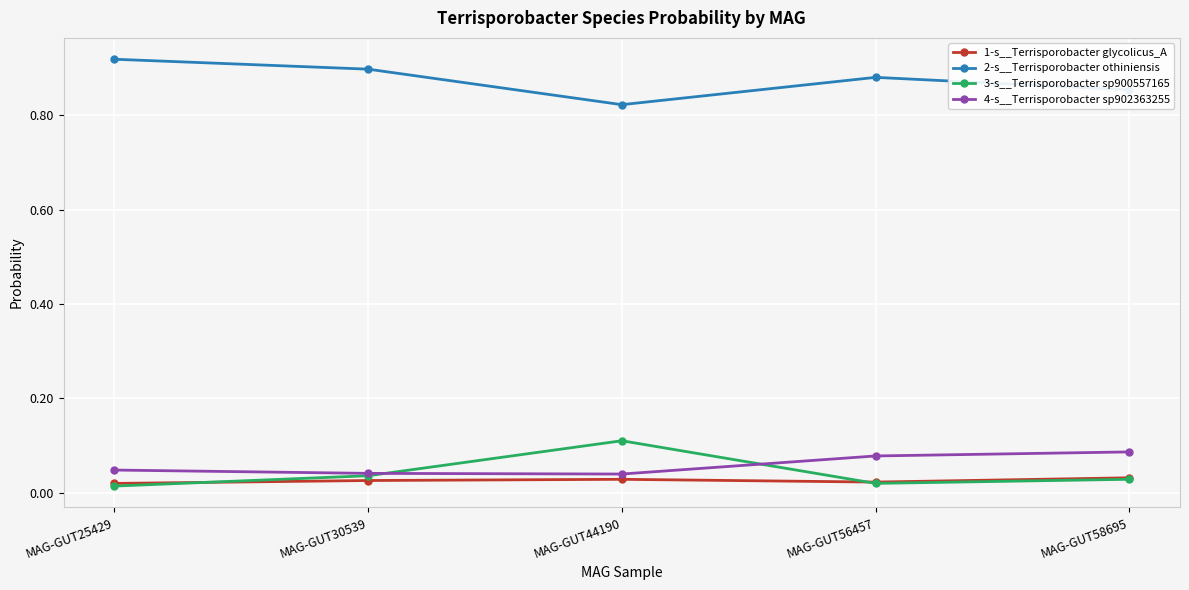

Where is the first local minimum for 3-s__Terrisporobacter sp900557165?

MAG-GUT56457